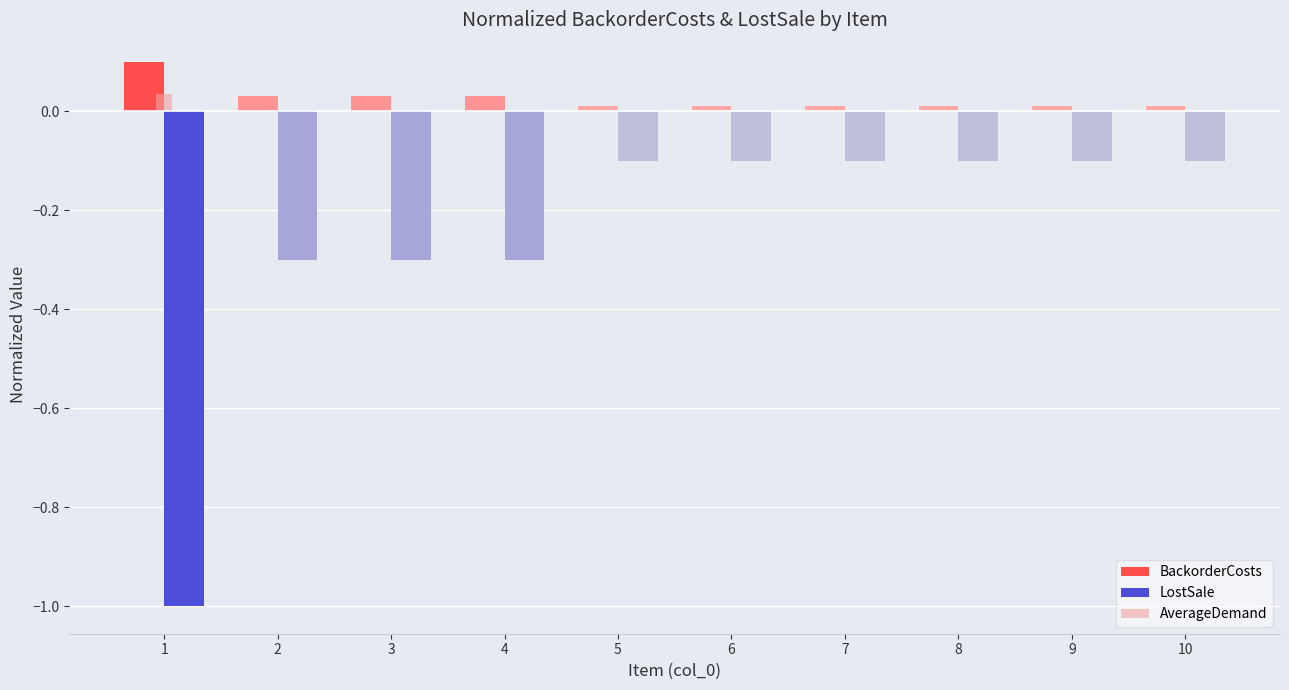

What are all the series names shown in the legend?

BackorderCosts, LostSale, AverageDemand